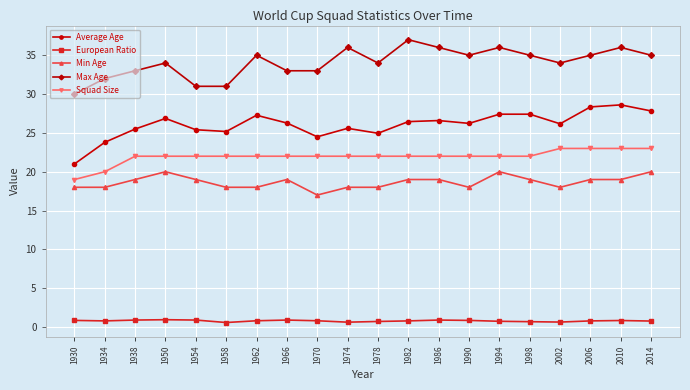

Does the chart display data point markers on the line(s)?

Yes